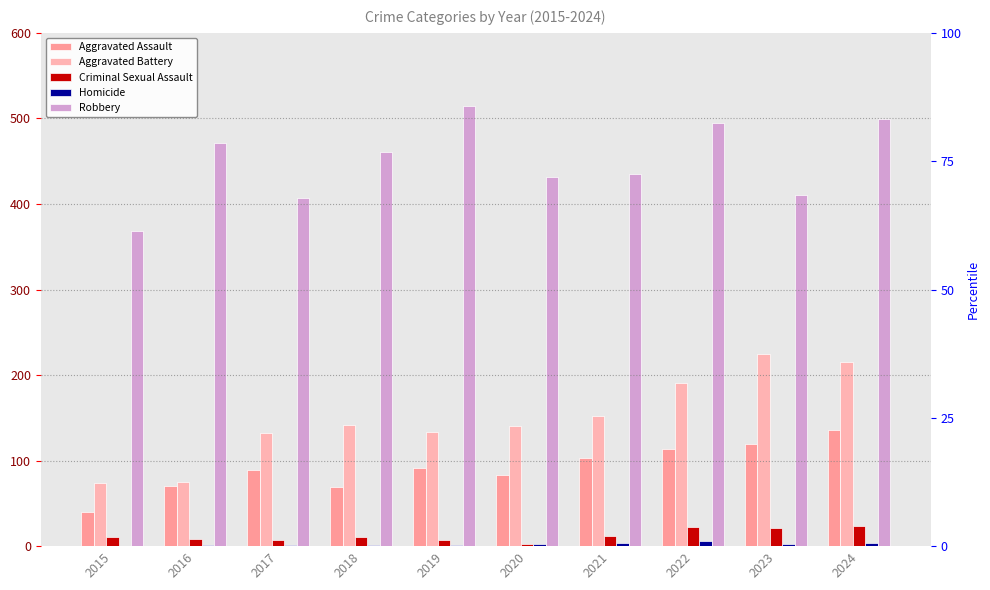

What is the value of the Homicide bar at the 10th from the left?

4